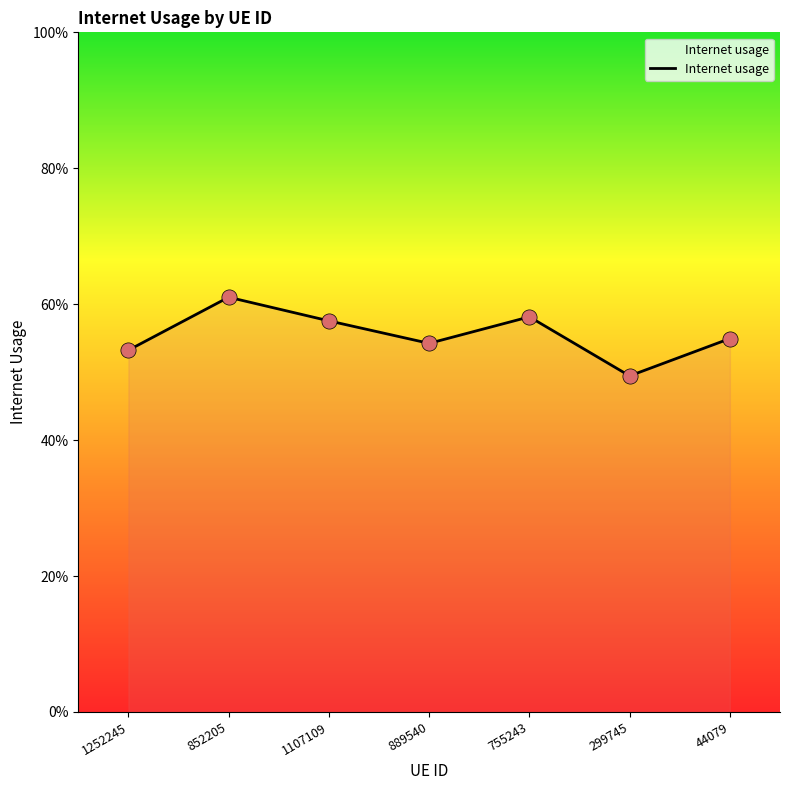

Between 299745 and 1252245, which is larger?

1252245